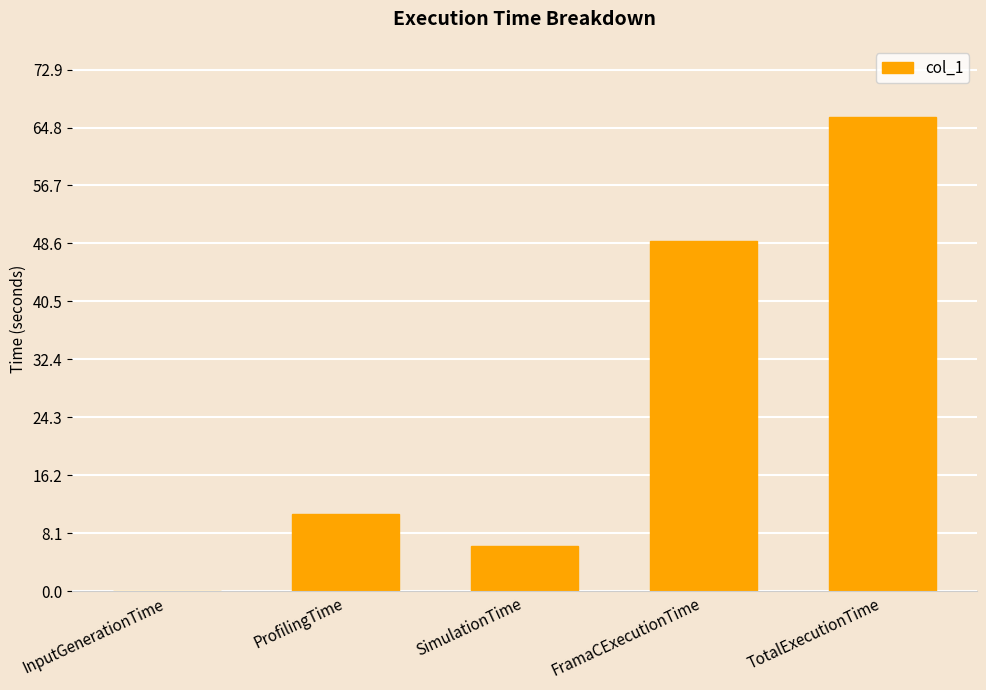

What is the change in value from InputGenerationTime to TotalExecutionTime?

+66.2